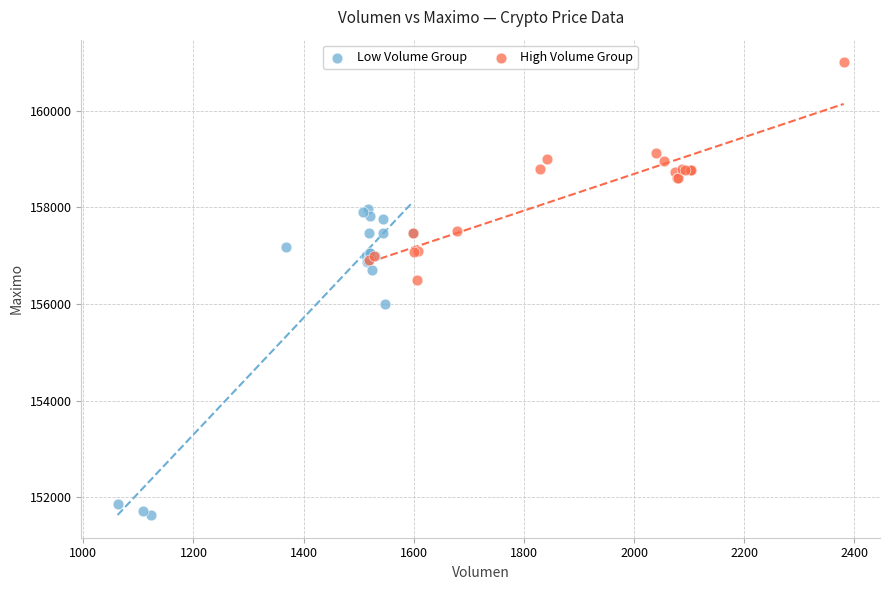

Which series contains the lowest Y value?

Low Volume Group